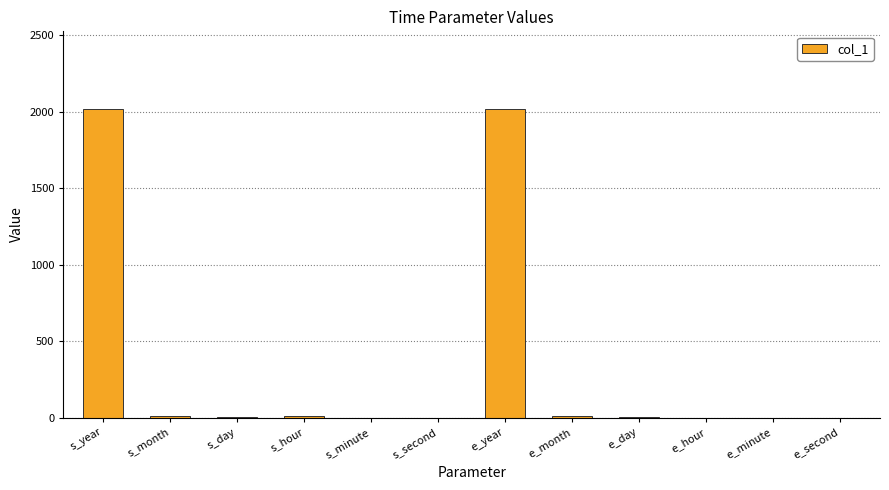

What is the maximum value shown in the chart?

2019